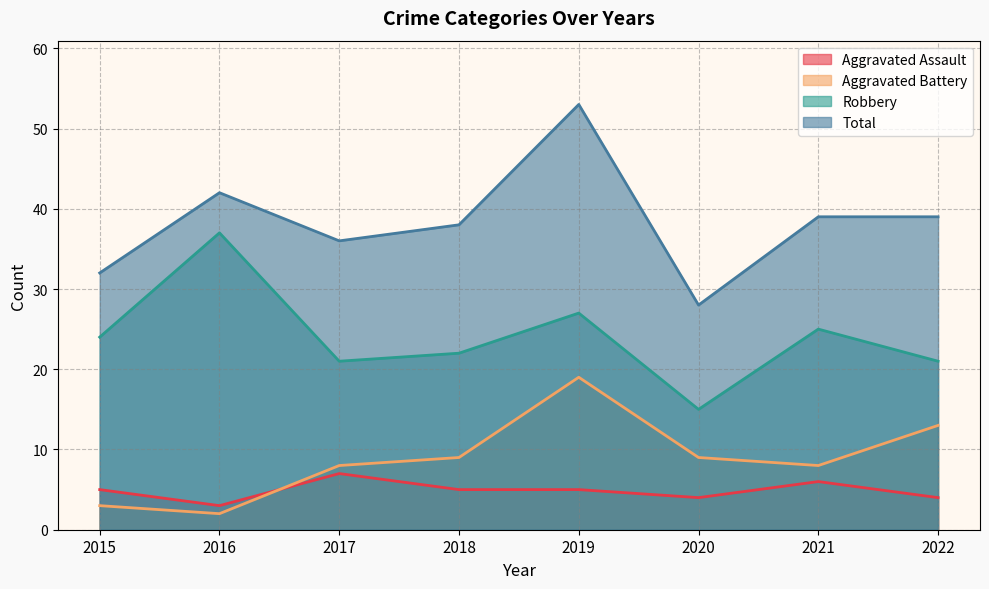

What is the value of the Aggravated Assault point at the 8th from the left?

4